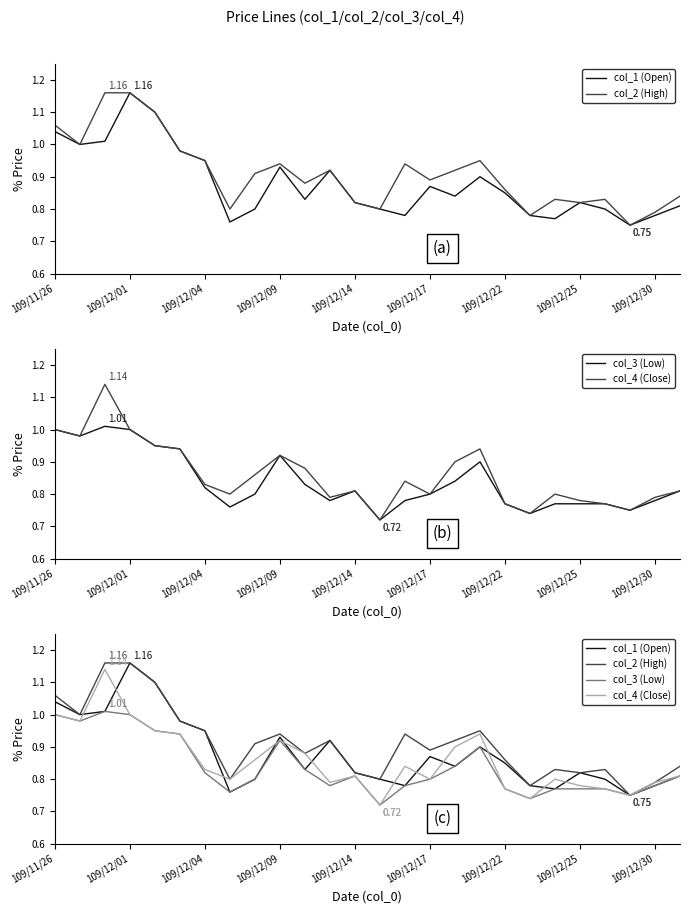

What is the sum of all col_4 (Close) values?

22.3